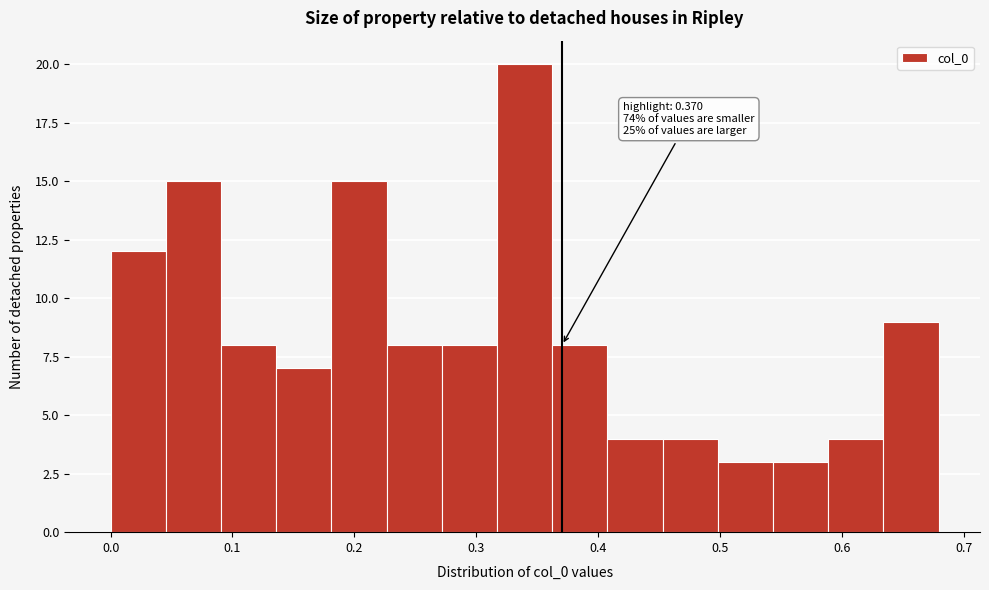

Over which range of the x-axis is the bar tallest?

0.32 to 0.36